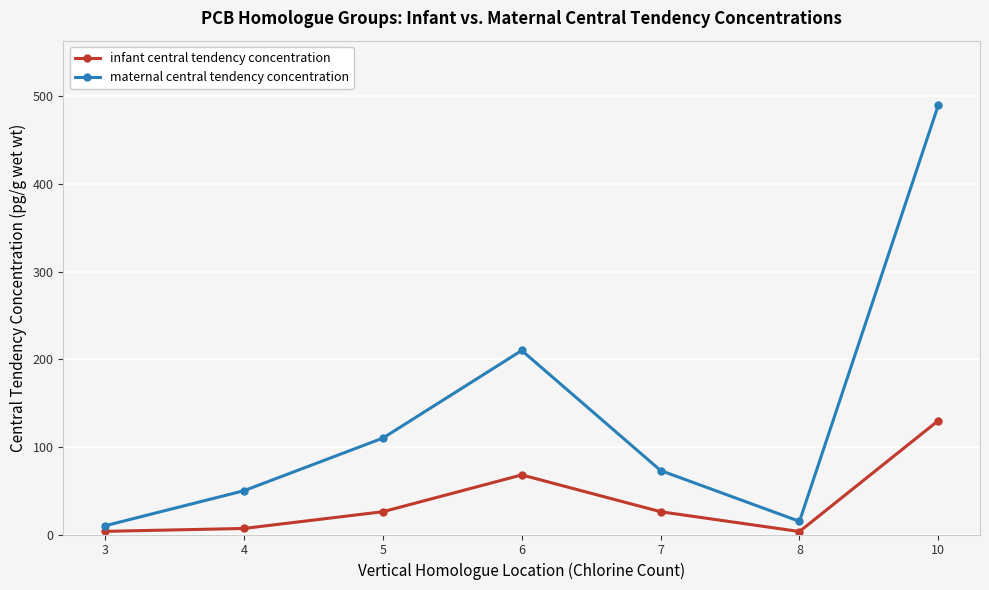

Which series has the largest range (max minus min)?

maternal central tendency concentration